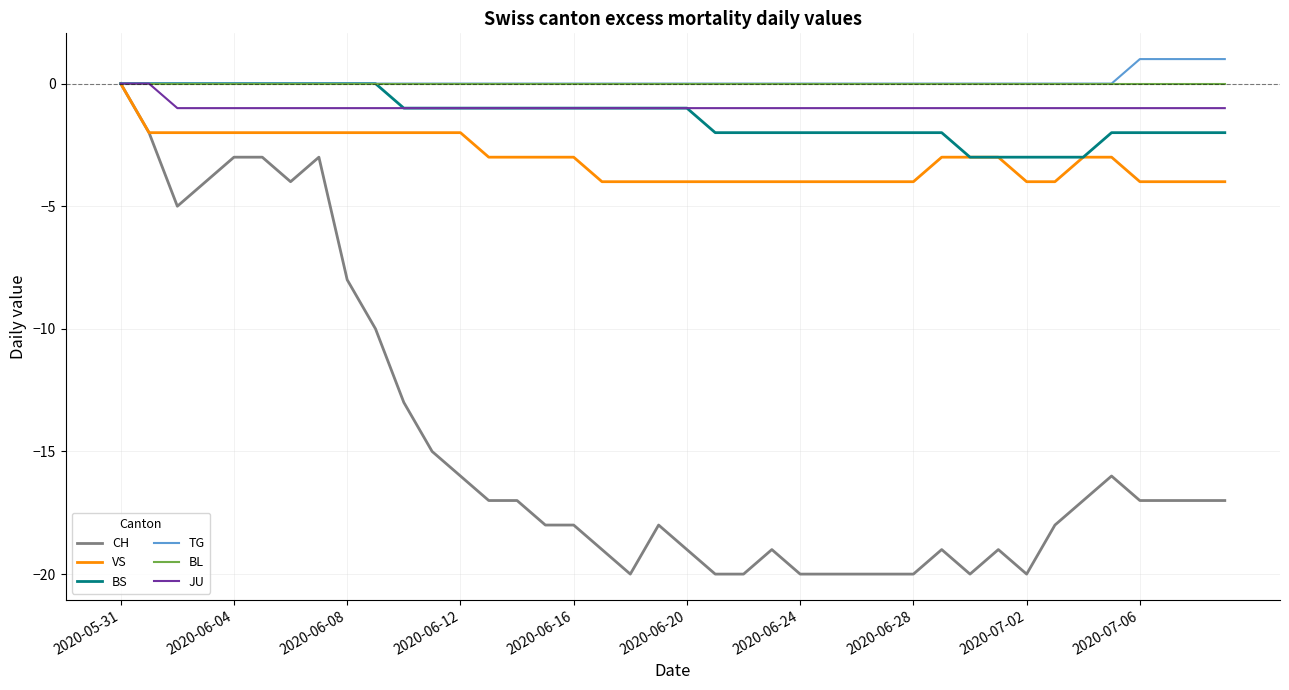

Which series has the widest spread of values?

CH